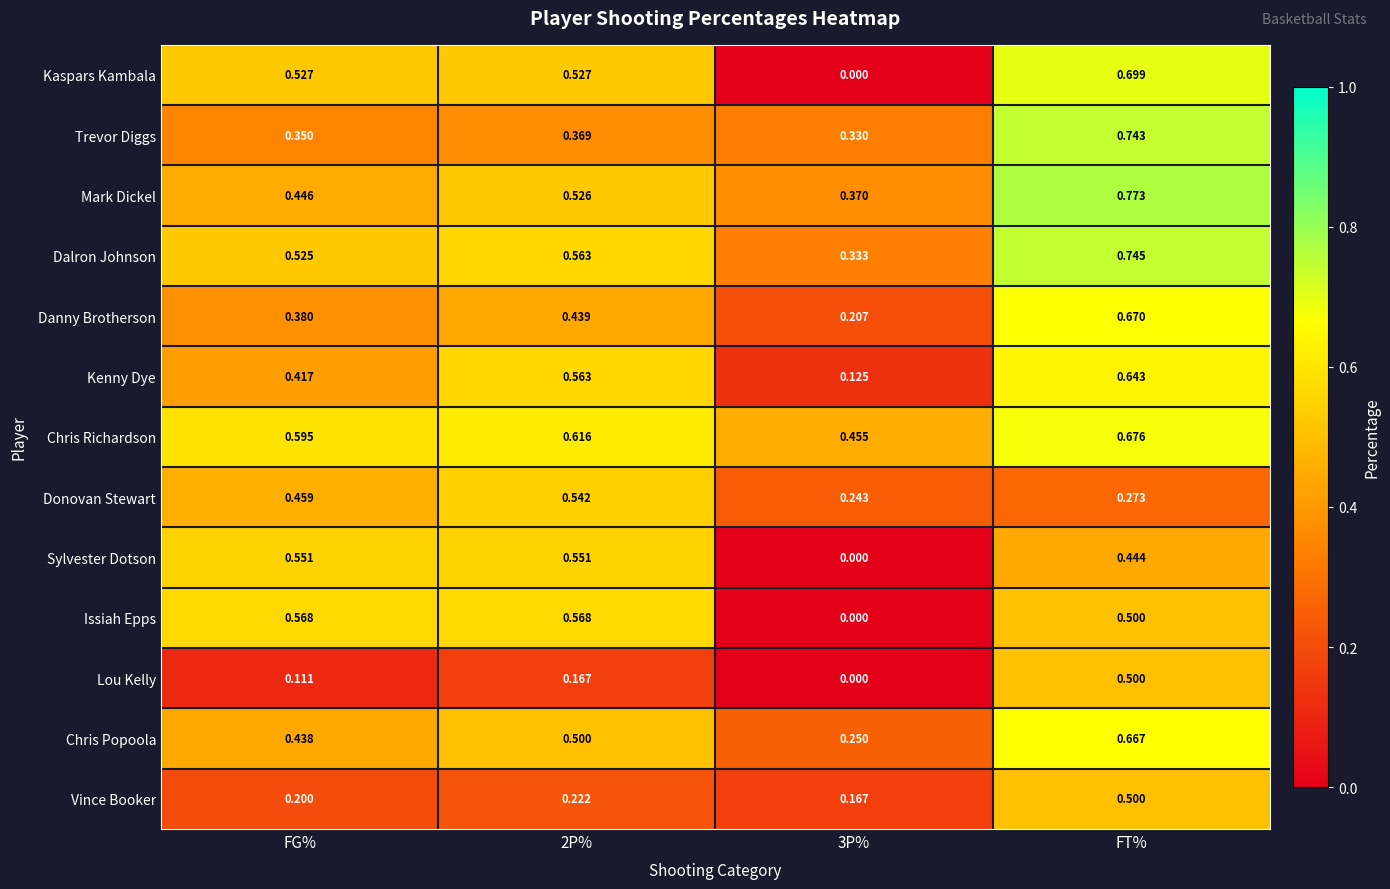

What is the spread (max minus min) of values at 3P%?

0.5